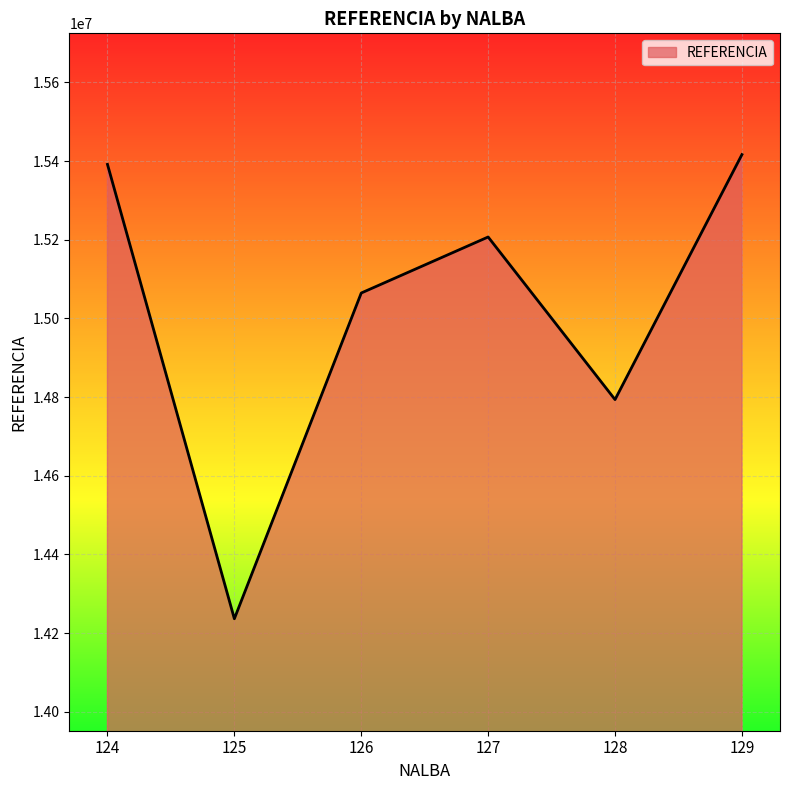

The chart shows a value of 15391738 at 124. True or false?

True